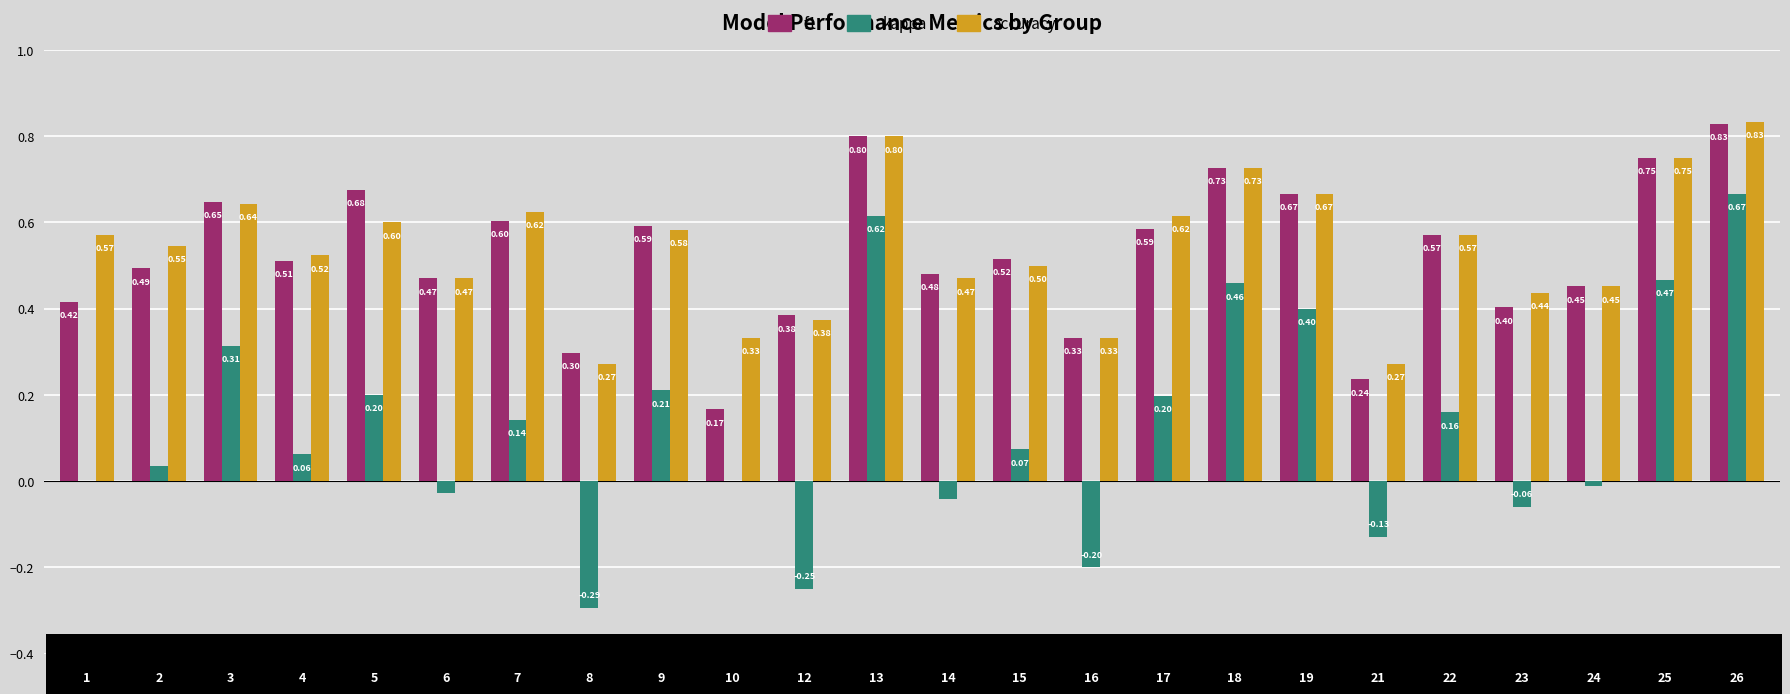

What is the sum of all f1 values?

12.6